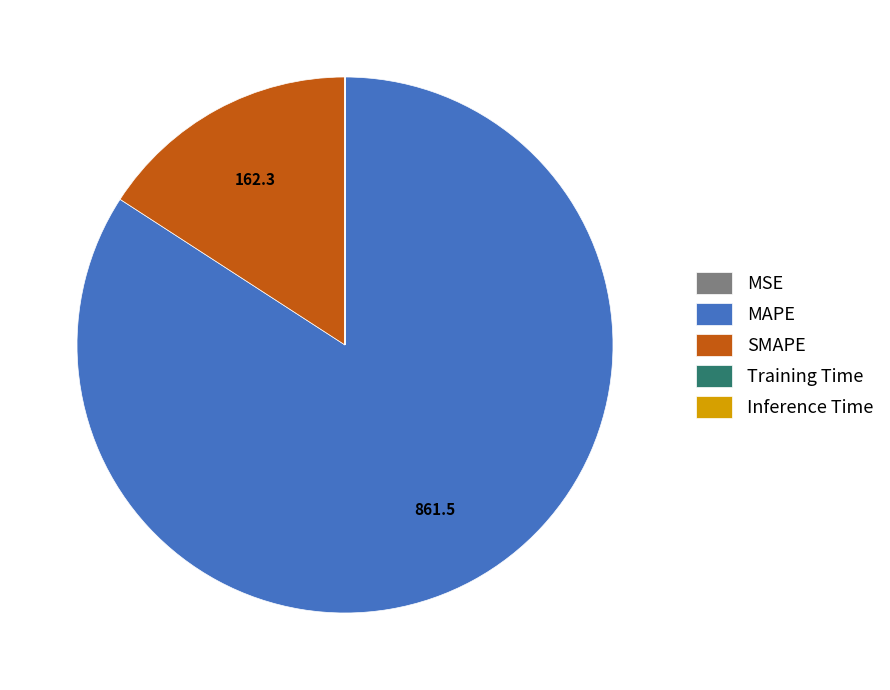

The SMAPE slice represents 16% of the pie. True or false?

True